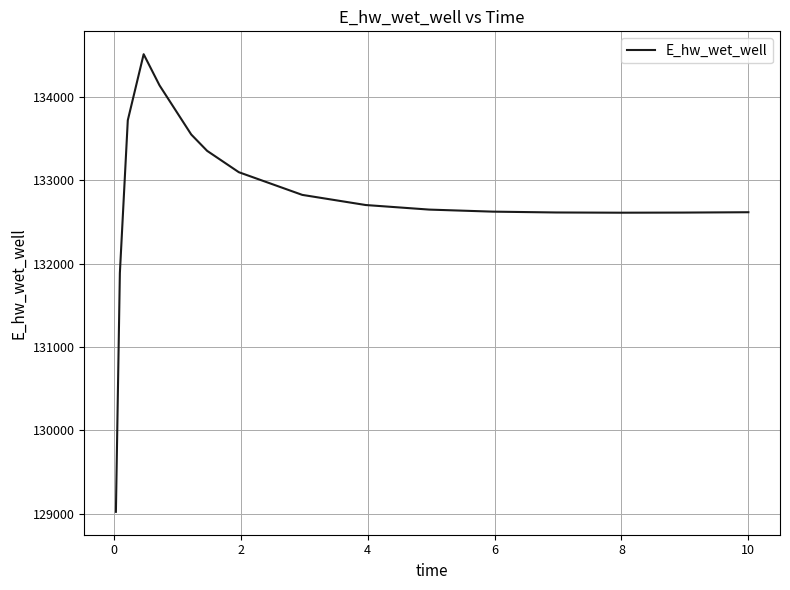

What is the difference between the maximum and minimum values?

5482.0